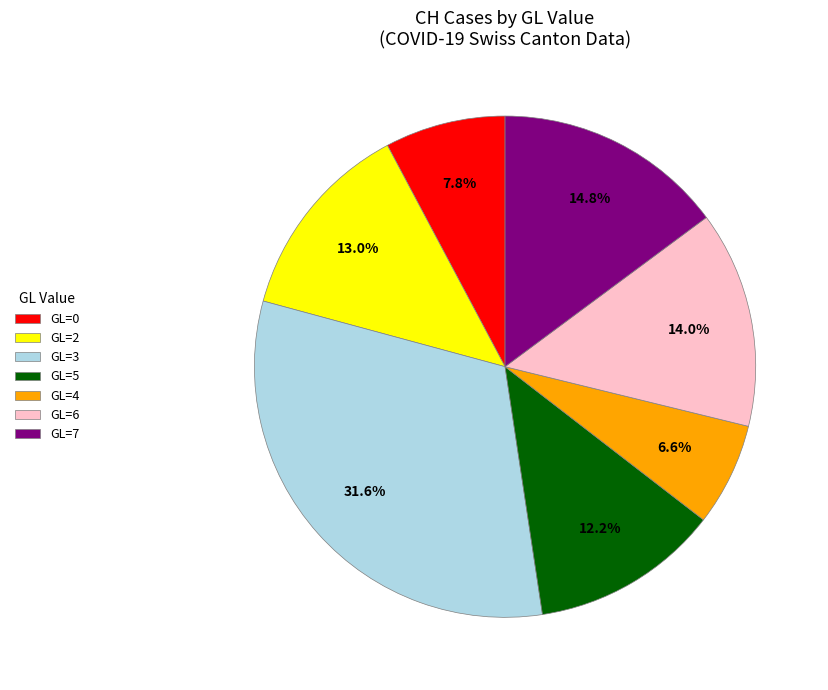

Do GL=4 and GL=5 together represent more than half of the pie?

No